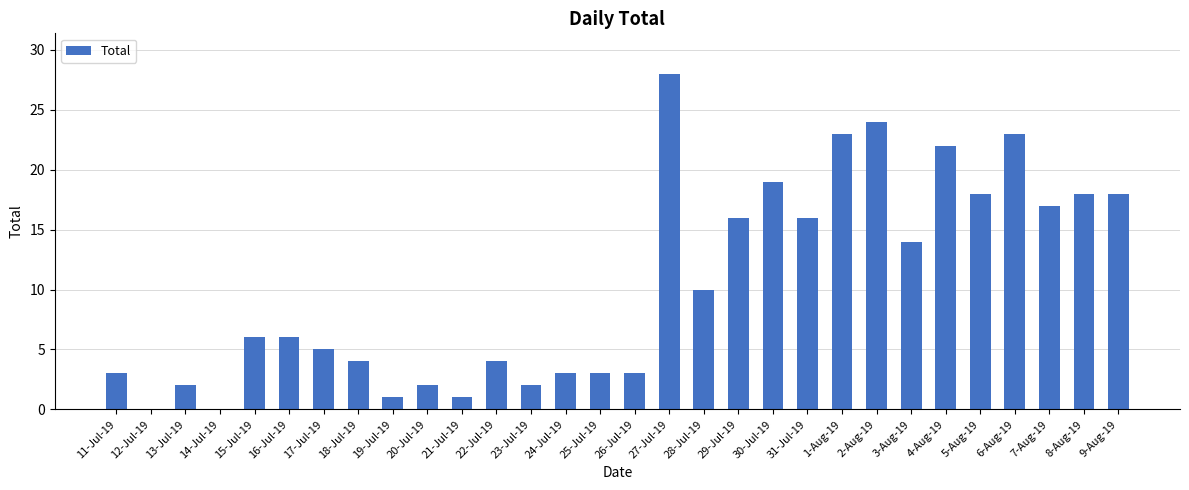

Which label corresponds to the largest value in the chart?

27-Jul-19